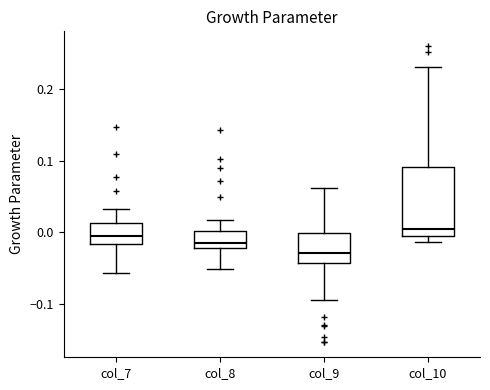

Where is the upper edge of the box for col_7 on the y-axis? The values are not printed on the chart, so give them approximately, as read against the axis.

0.01